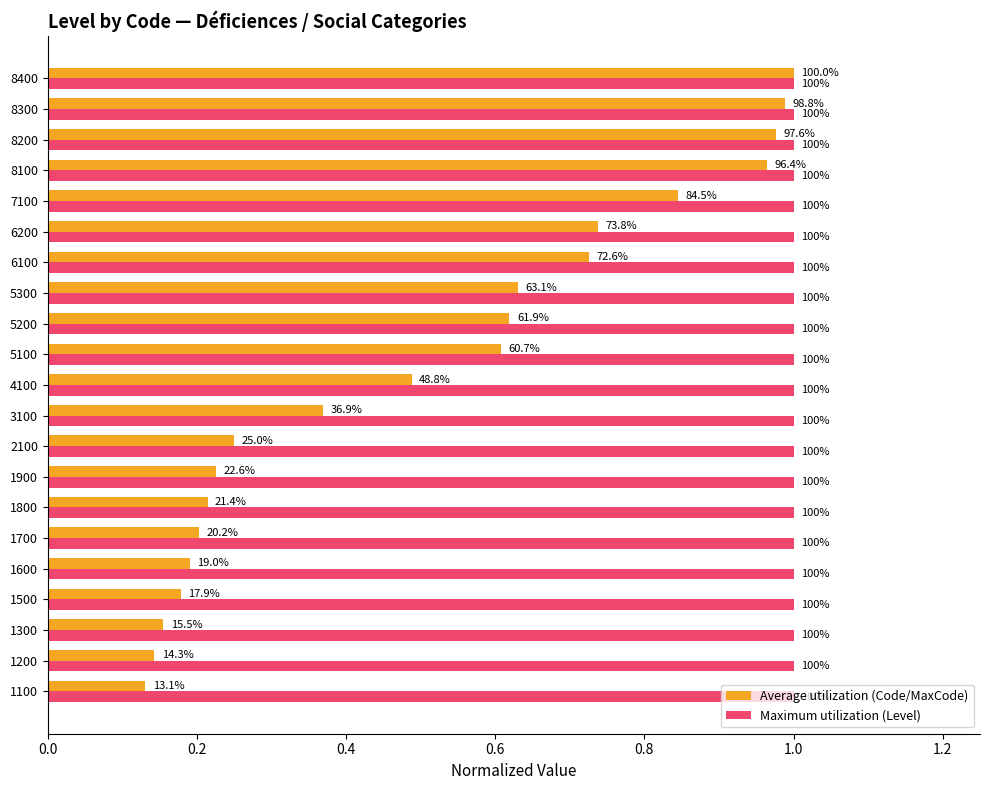

What are all the series names shown in the legend?

Average utilization (Code/MaxCode), Maximum utilization (Level)